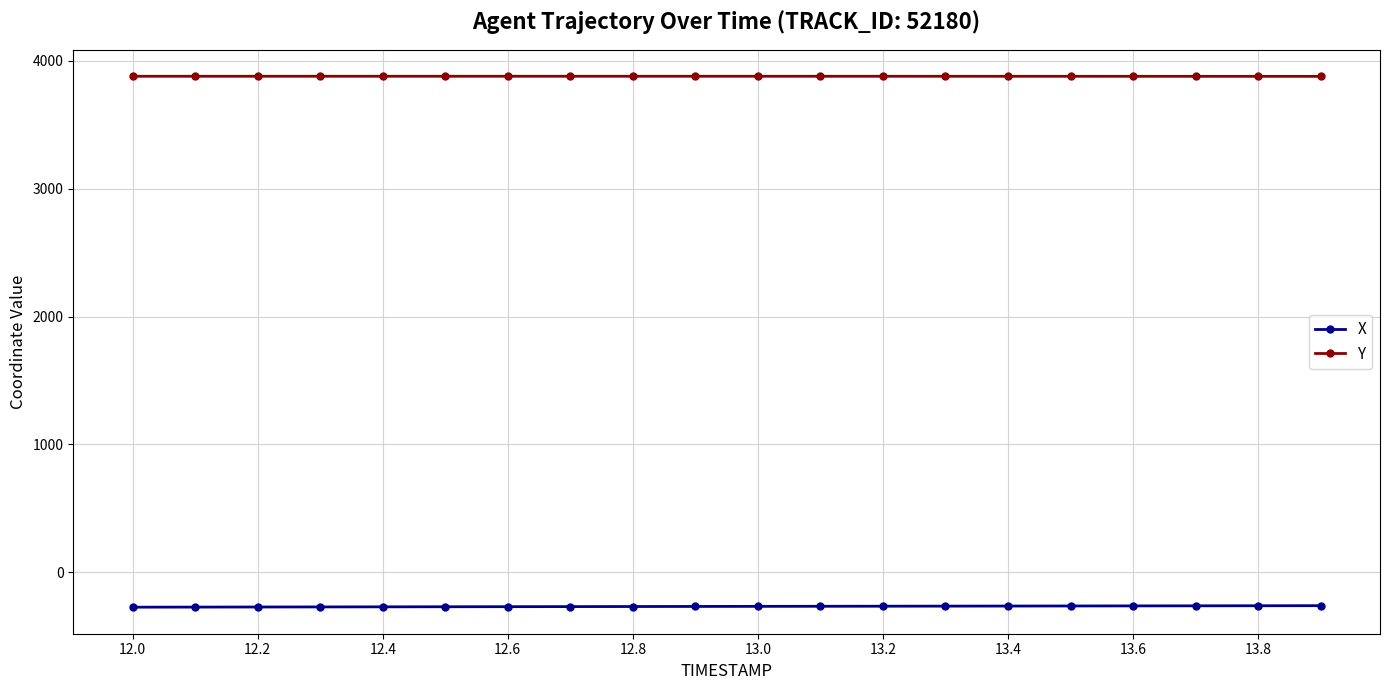

What are all the series names shown in the legend?

X, Y